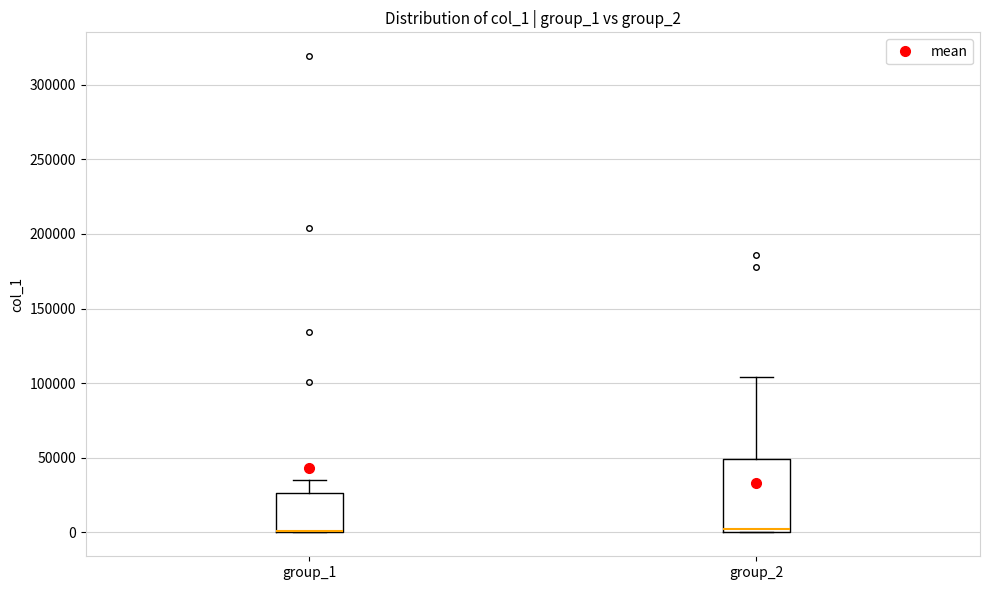

Where is the upper edge of the box for group_1 on the y-axis? The values are not printed on the chart, so give them approximately, as read against the axis.

25000